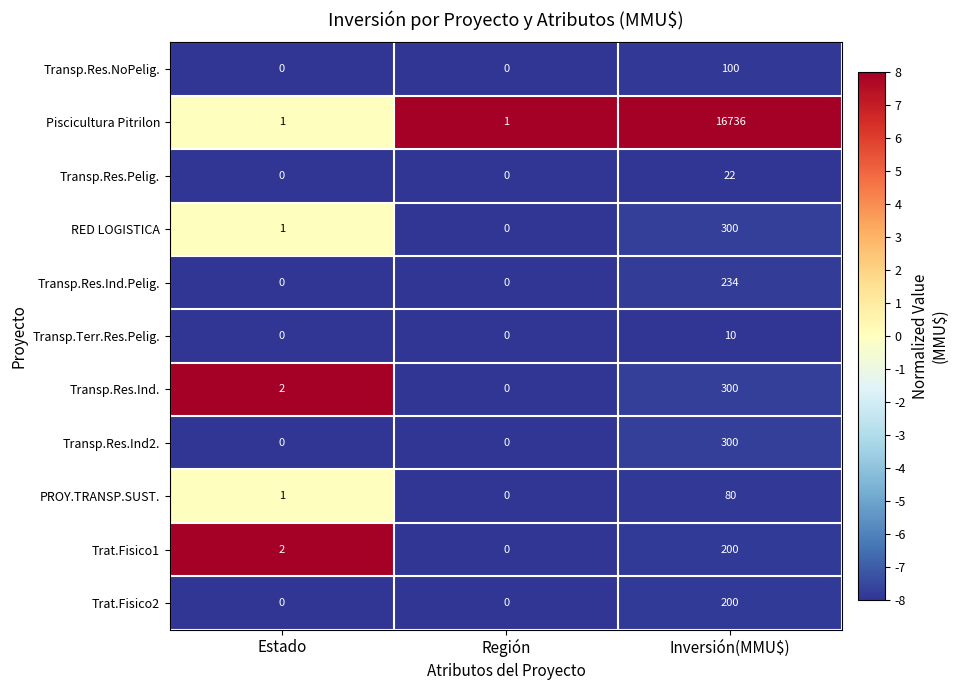

At which category is the sum across all series the highest?

Inversión(MMU$)